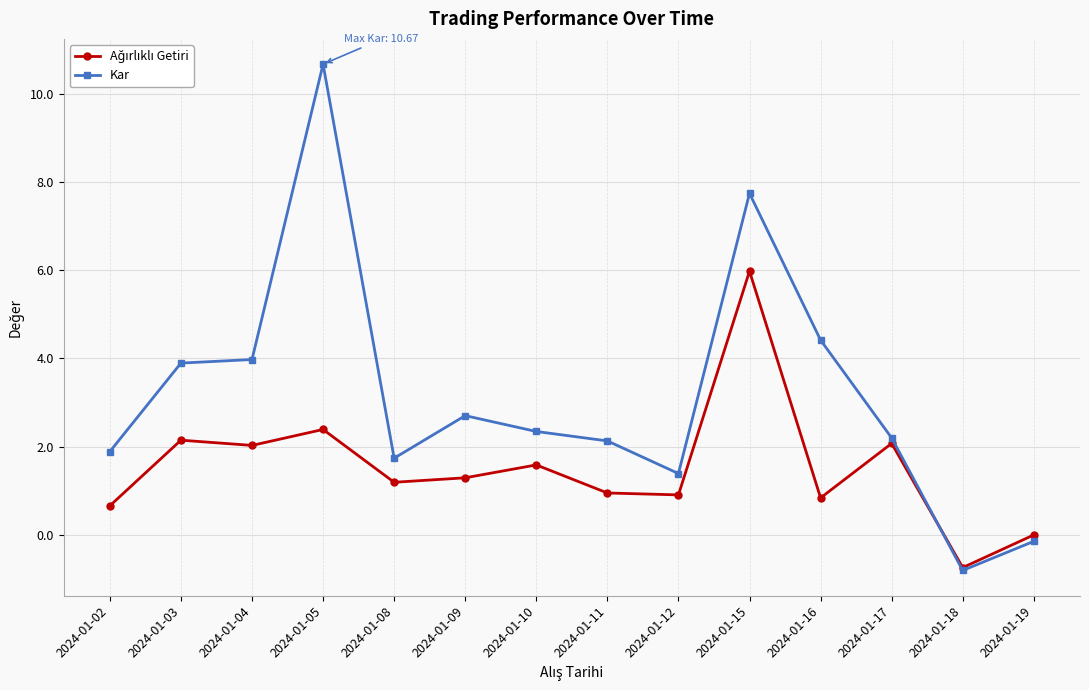

Count the number of data series in this chart.

2